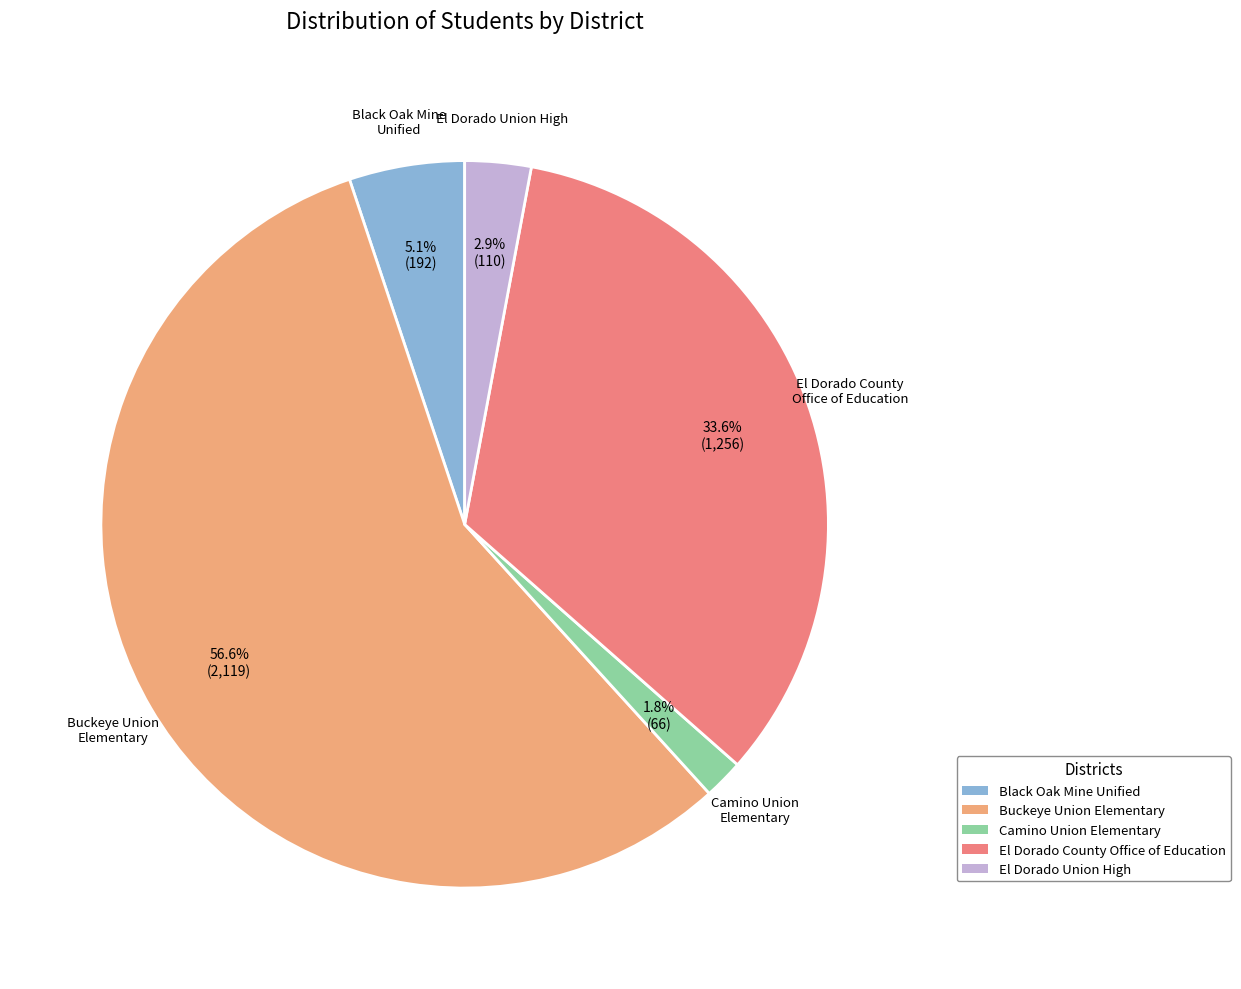

Is it true that Black Oak Mine Unified is 18% of the pie?

False